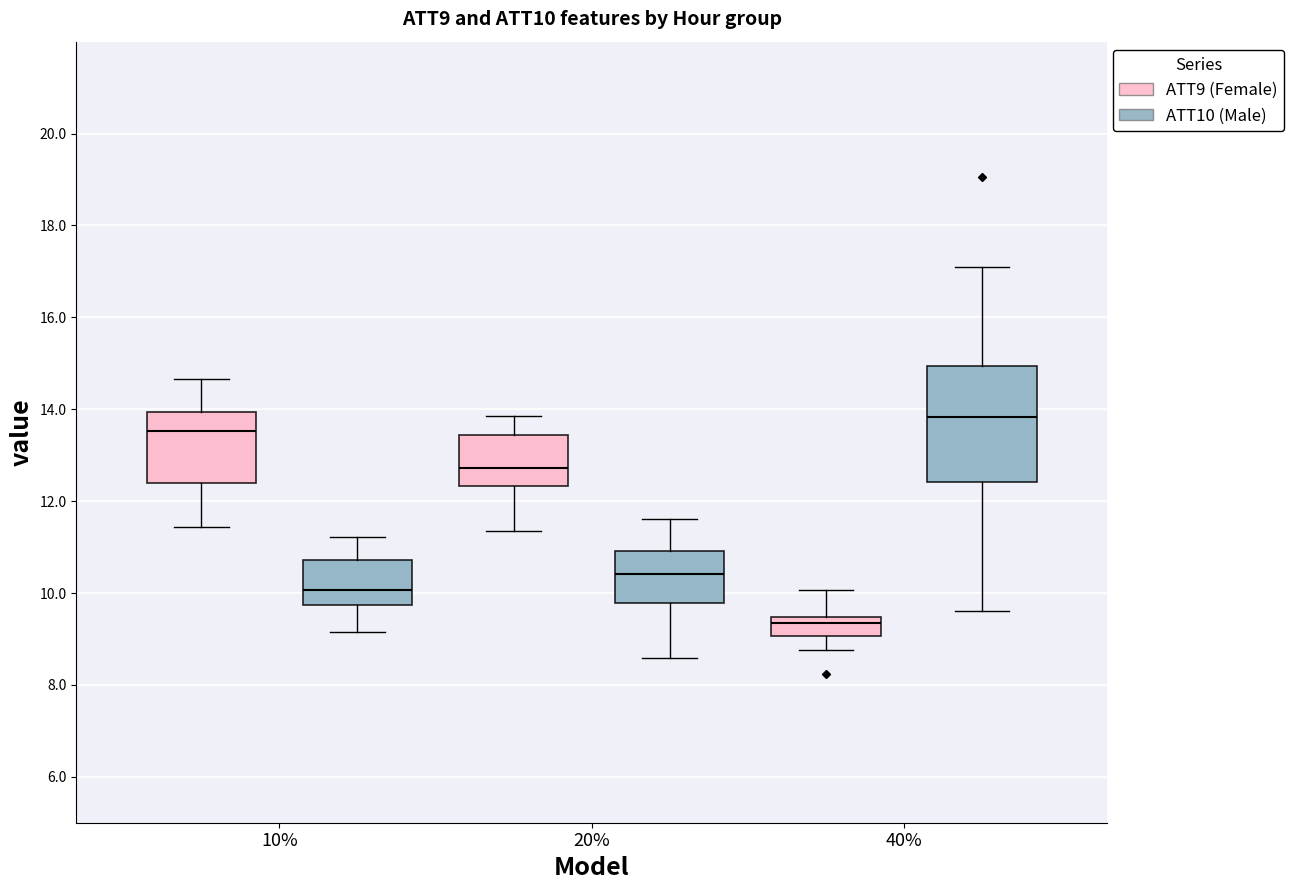

Which box has the highest median line?

40% (ATT10 (Male))